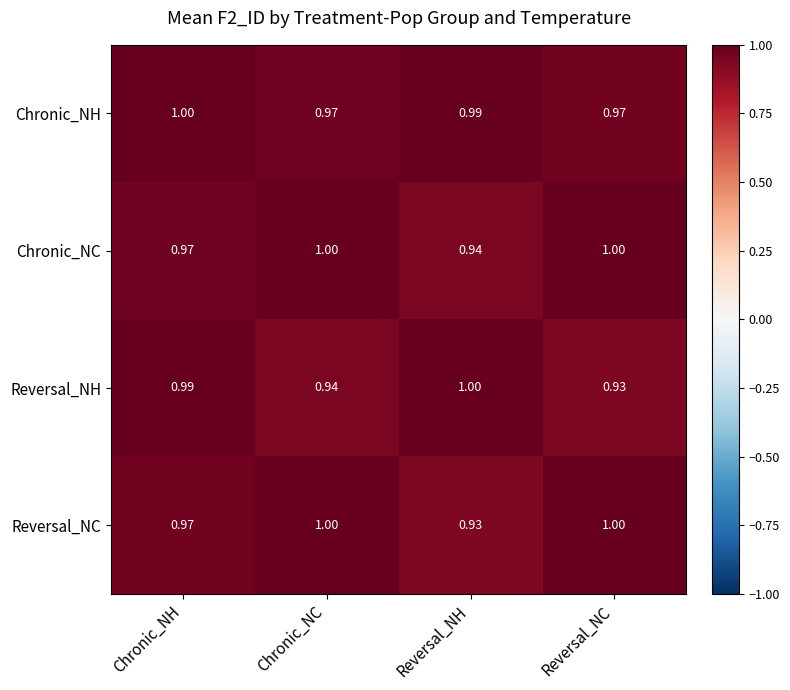

Which series has the largest total across all categories?

Chronic_NH